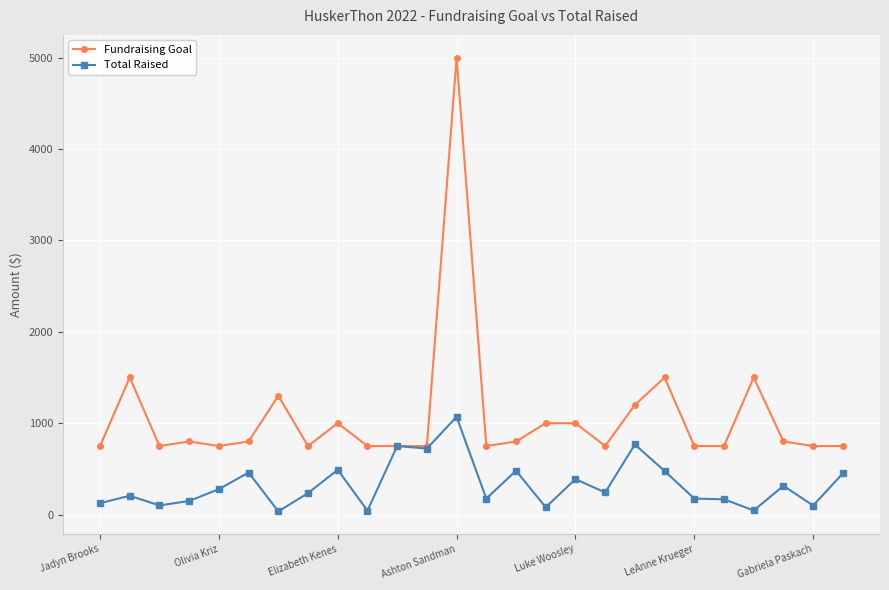

What are all the series names shown in the legend?

Fundraising Goal, Total Raised